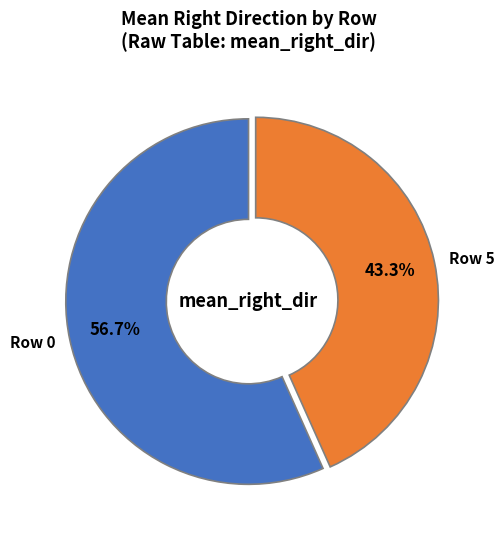

How many segments does this pie chart have?

2